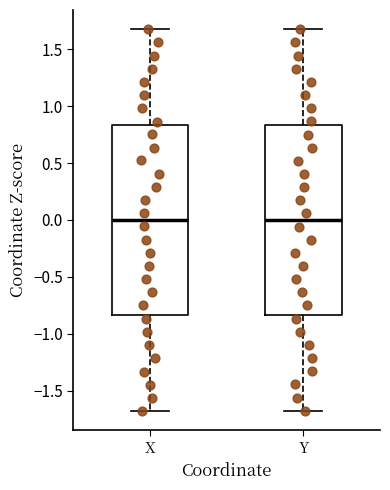

Where does the upper whisker of the box for X end on the y-axis? The values are not printed on the chart, so give them approximately, as read against the axis.

1.70